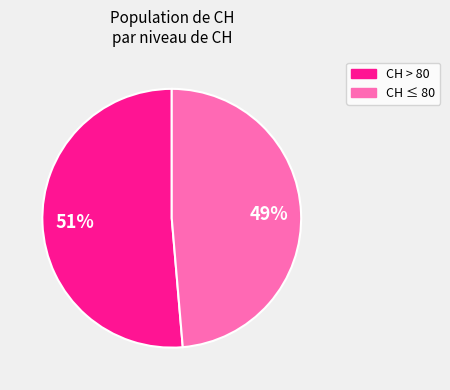

How many slices are in this pie chart?

2